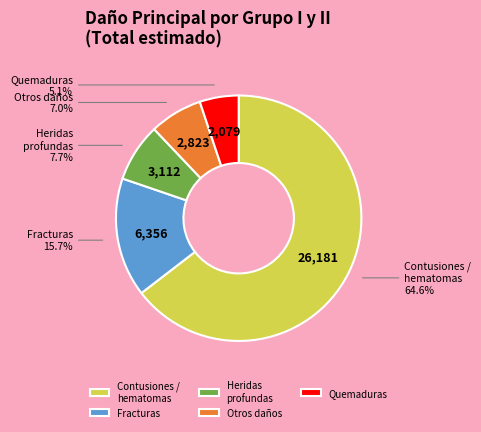

What percentage is NOT represented by Fracturas?

84.3%